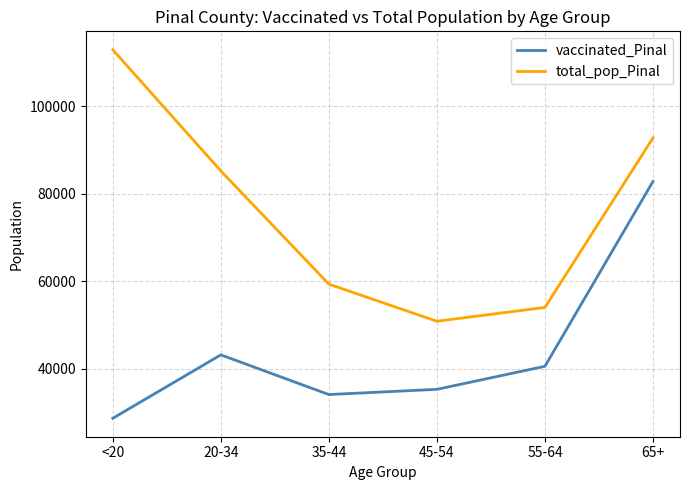

Reading right to left, transcribe all the data shown in this chart.

vaccinated_Pinal: 82833	40590	35323	34132	43201	28707
total_pop_Pinal: 92774	54043	50883	59354	85238	112918